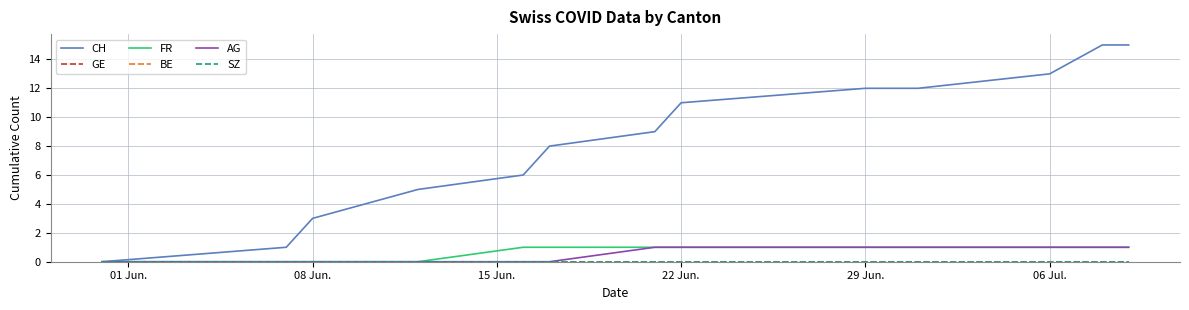

Does the chart display data point markers on the line(s)?

No